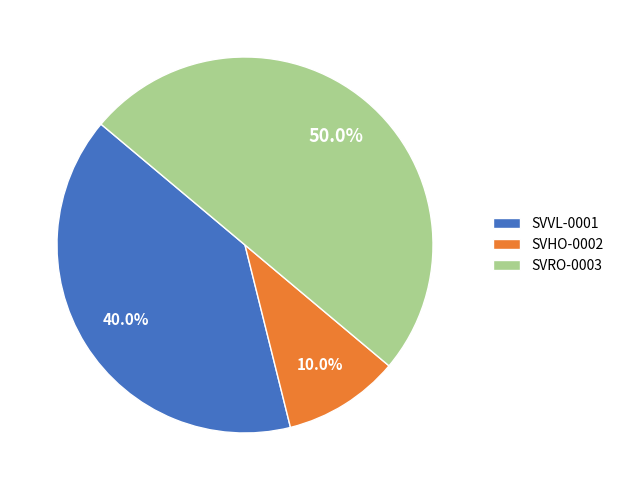

Count the number of slices in the pie.

3